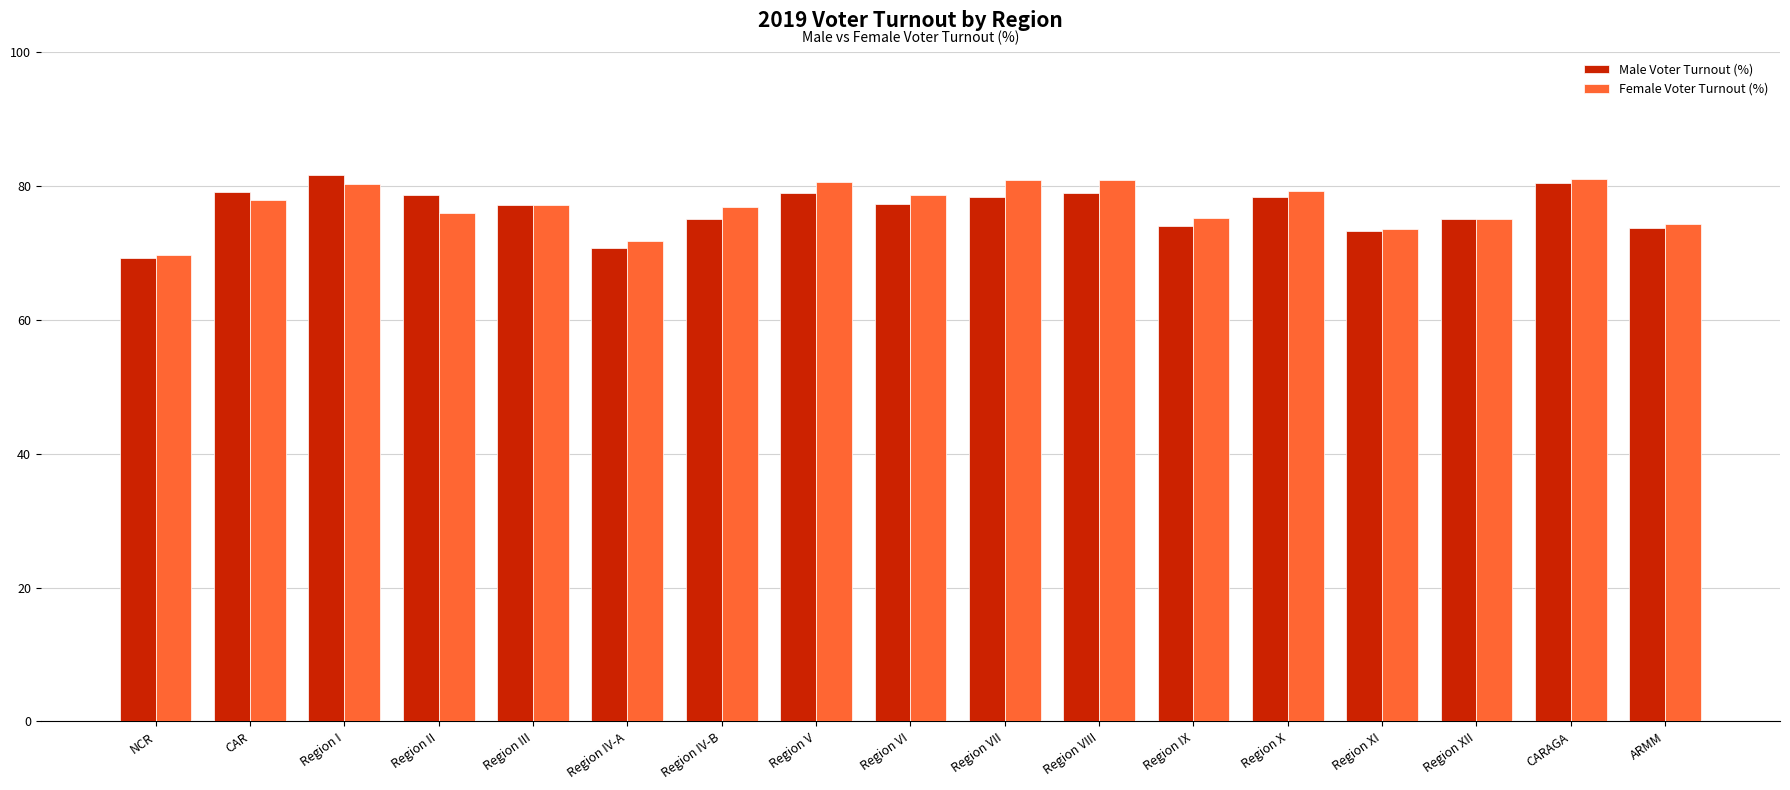

Between NCR and Region VII, which series saw the biggest shift?

Female Voter Turnout (%)